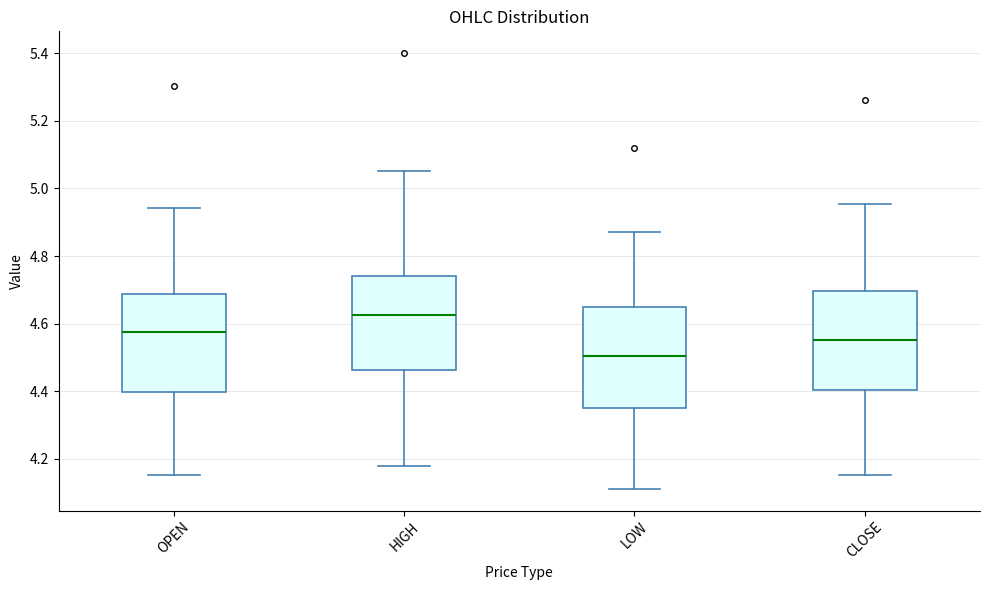

Reading left to right, transcribe this box plot: for each box, give where its median line is, the range the box spans, and where its two whiskers end, as read against the y-axis. The values are not printed on the chart, so give them approximately, as read against the axis.

OPEN: median 4.58, box 4.40 to 4.68, whiskers 4.16 to 4.94
HIGH: median 4.62, box 4.46 to 4.74, whiskers 4.18 to 5.06
LOW: median 4.50, box 4.34 to 4.64, whiskers 4.12 to 4.88
CLOSE: median 4.56, box 4.40 to 4.70, whiskers 4.16 to 4.96